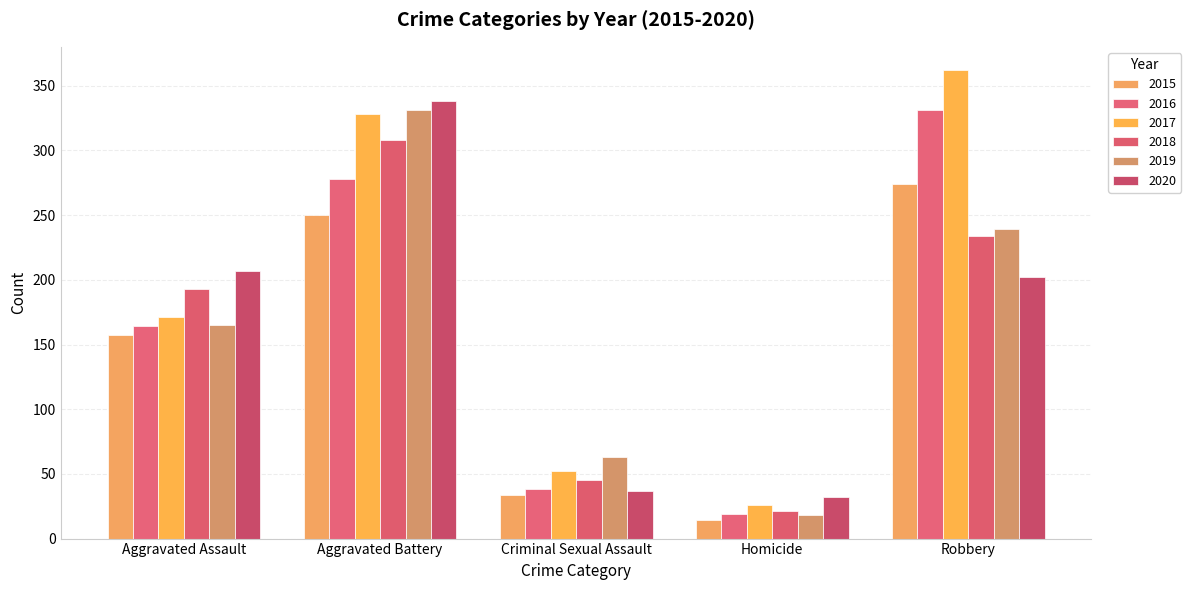

What is the sum of the 2017 values at Aggravated Assault and Aggravated Battery?

499